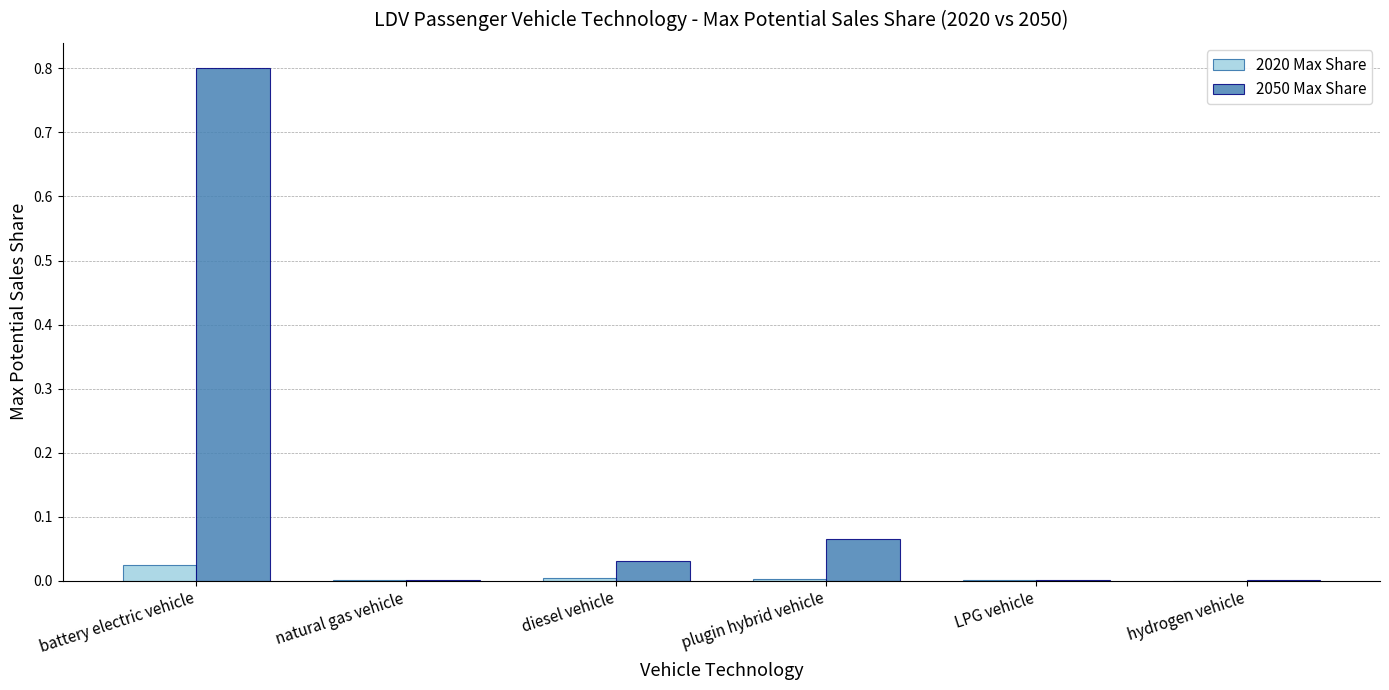

At which label does 2050 Max Share reach its peak?

battery electric vehicle